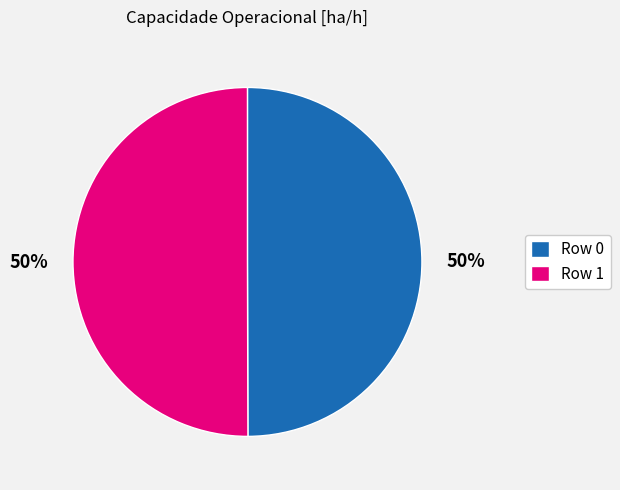

Is it true that Row 1 is 62% of the pie?

False